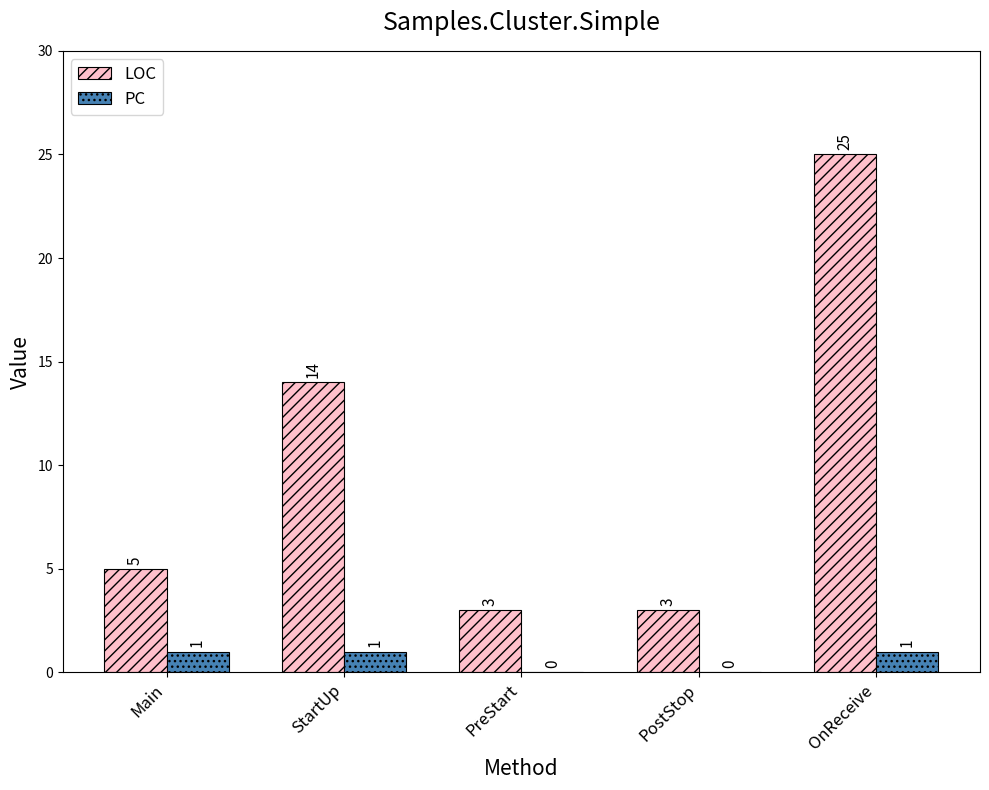

What is the spread (max minus min) of values at StartUp?

13